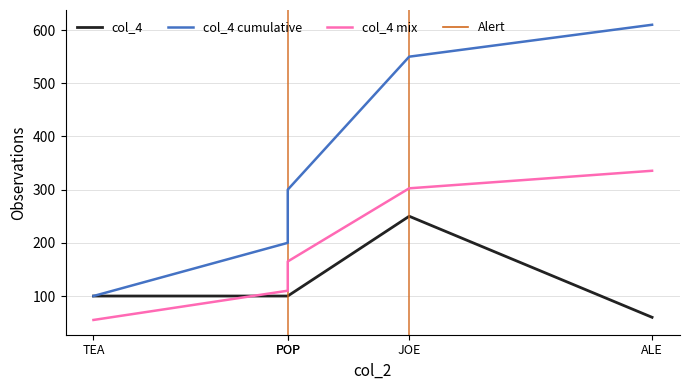

True or false: col_4 mix has a value of 86.8 at TEA.

False